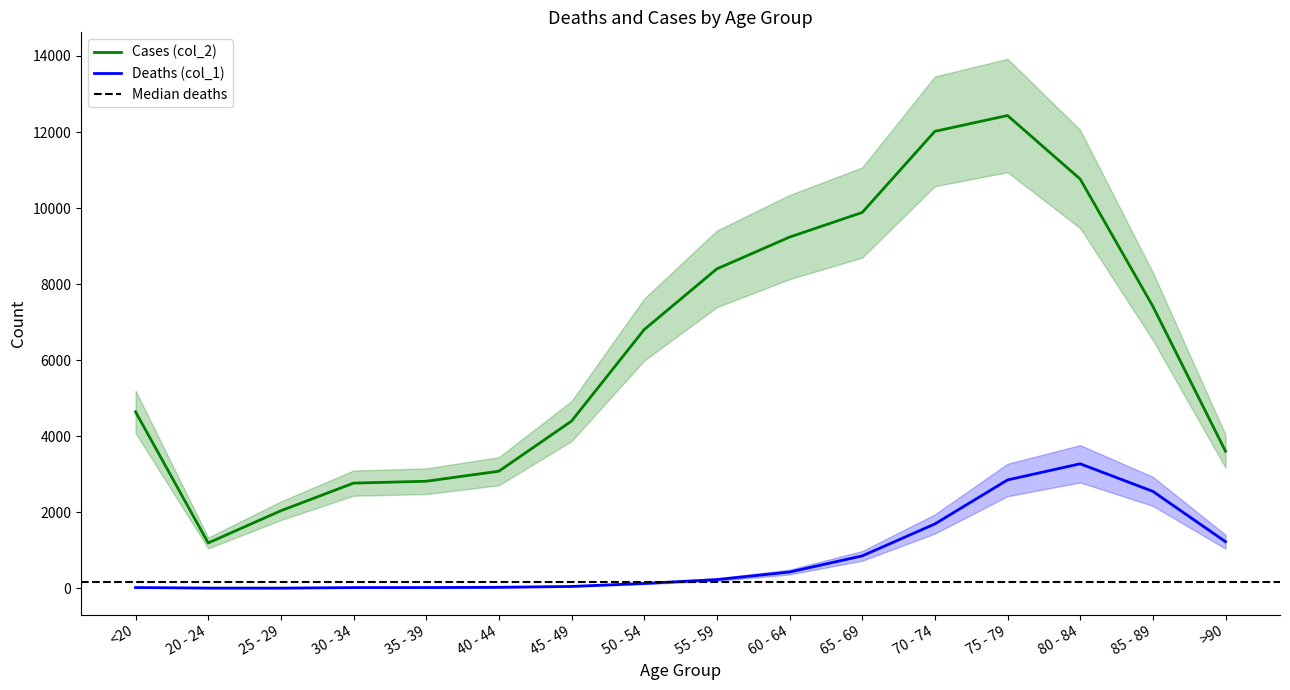

What is the label of the 2nd point from the left?

20 - 24